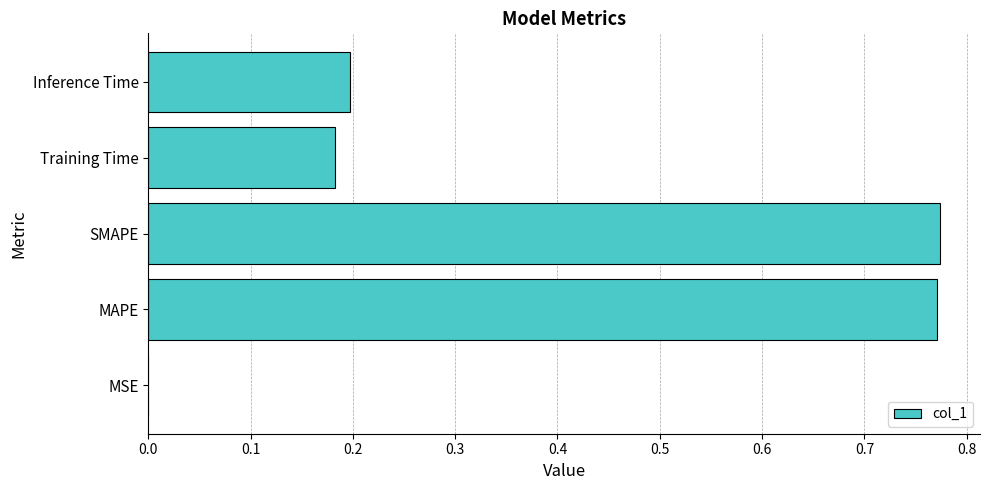

What is the sum of all values?

1.9